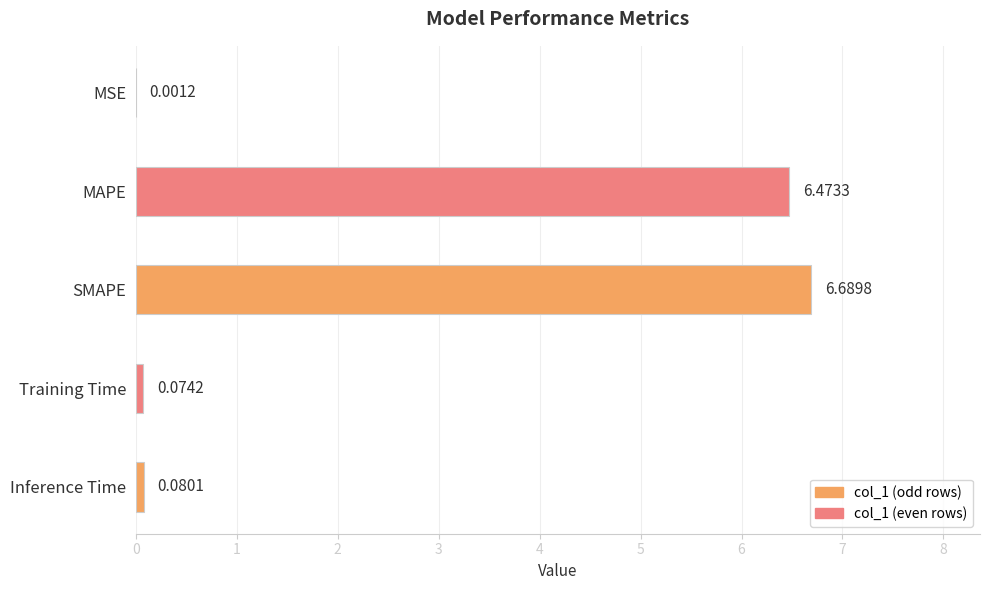

Are the bars horizontal?

Yes